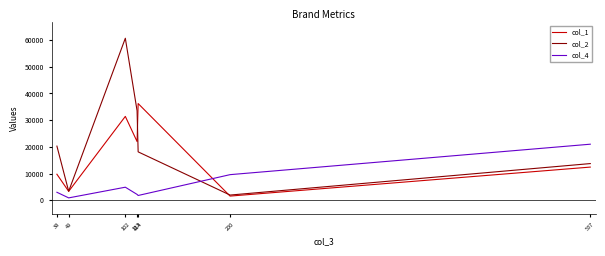

Between 49 and 114, which series saw the biggest shift?

col_1